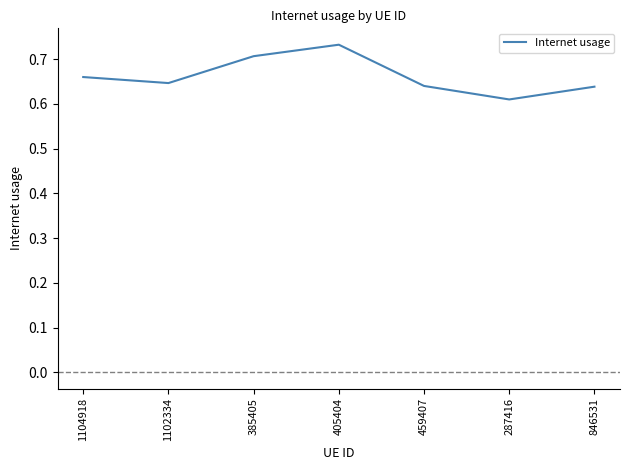

True or false: the data shows 0.3 at 846531.

False